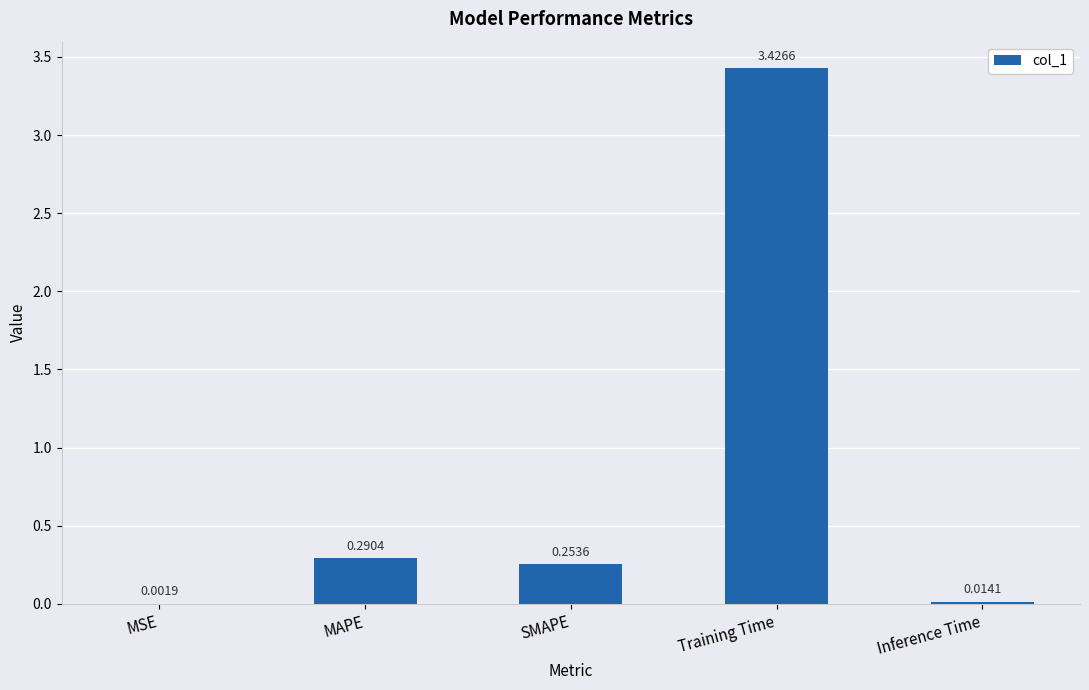

What is the sum of the values at SMAPE and Training Time?

3.7